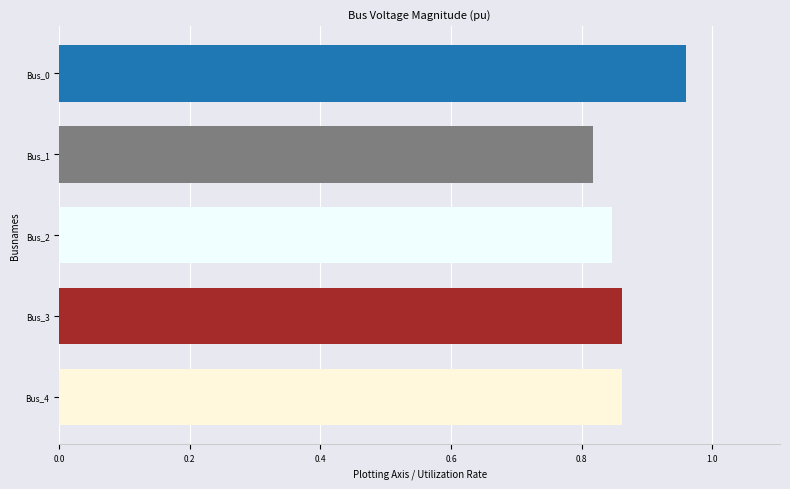

What is the sum of all values?

4.3